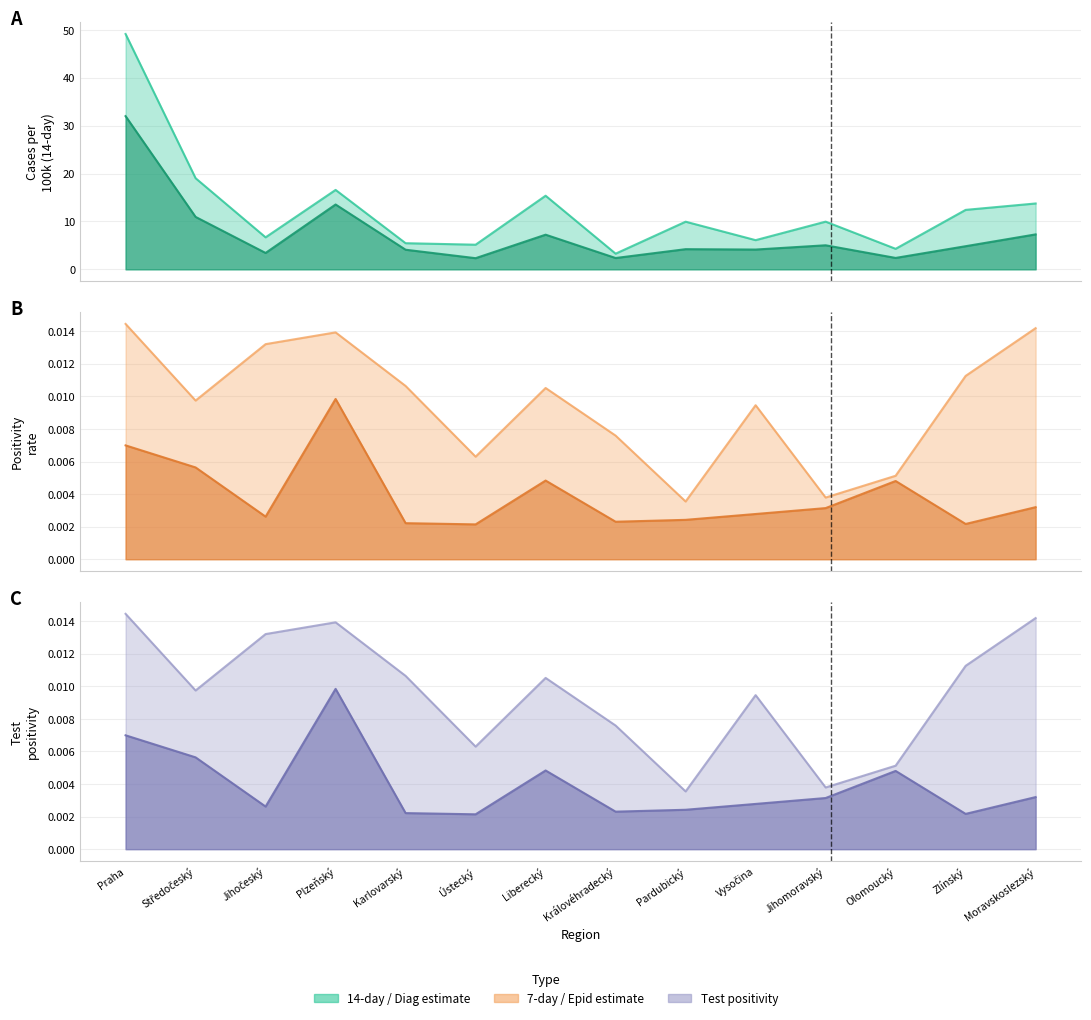

Does the chart display data point markers on the line(s)?

No